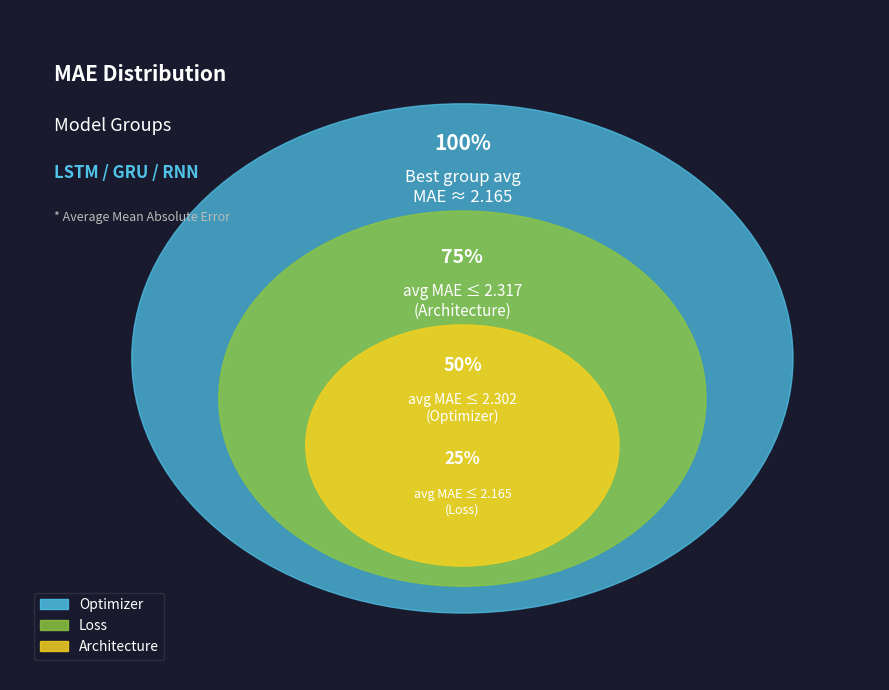

Between Loss and Architecture, which is larger?

Architecture